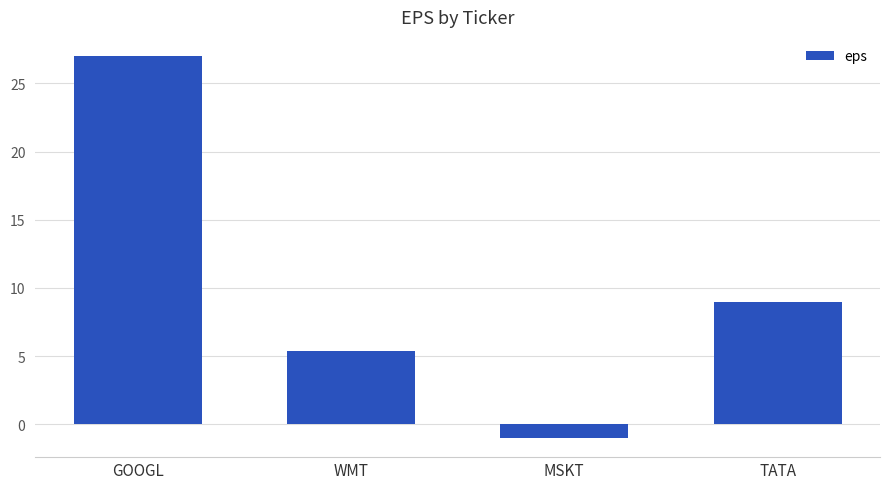

What is the minimum value shown in the chart?

-1.0